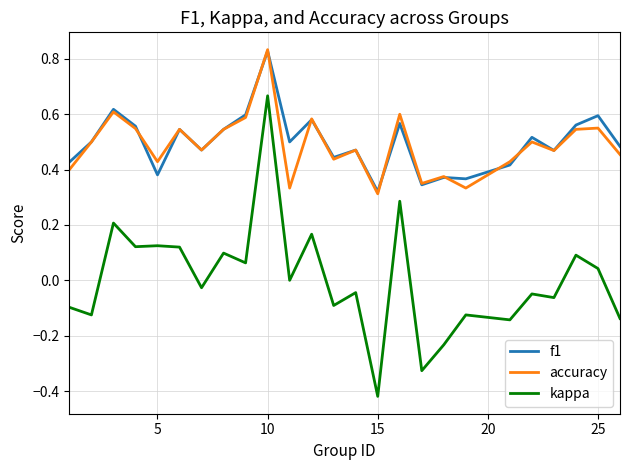

True or false: kappa and f1 cross at least once.

False